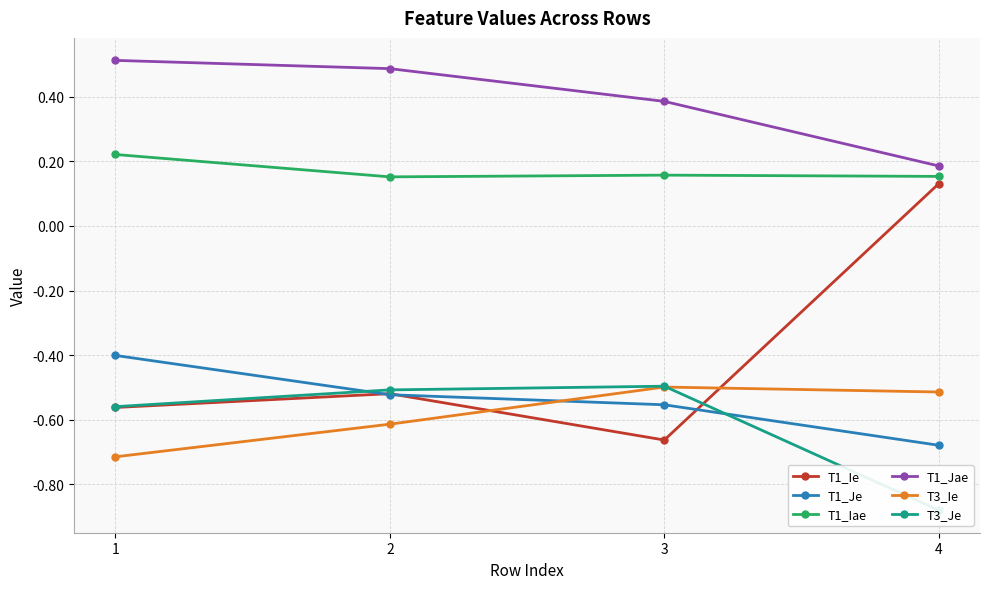

True or false: T1_Jae and T3_Ie intersect in this chart.

False